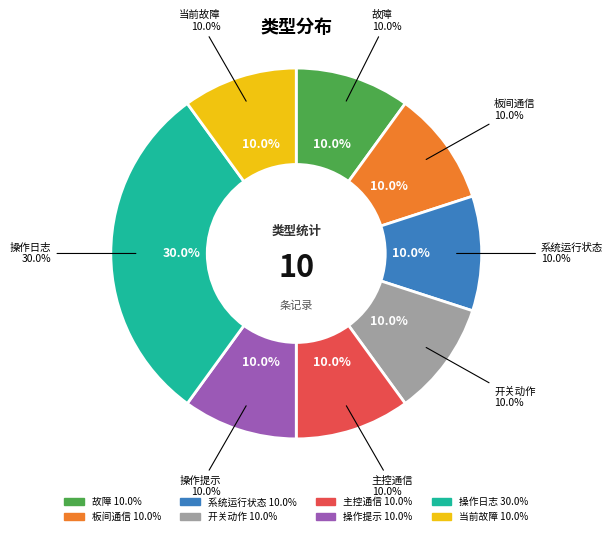

Does 操作提示 represent more than half of the total?

No